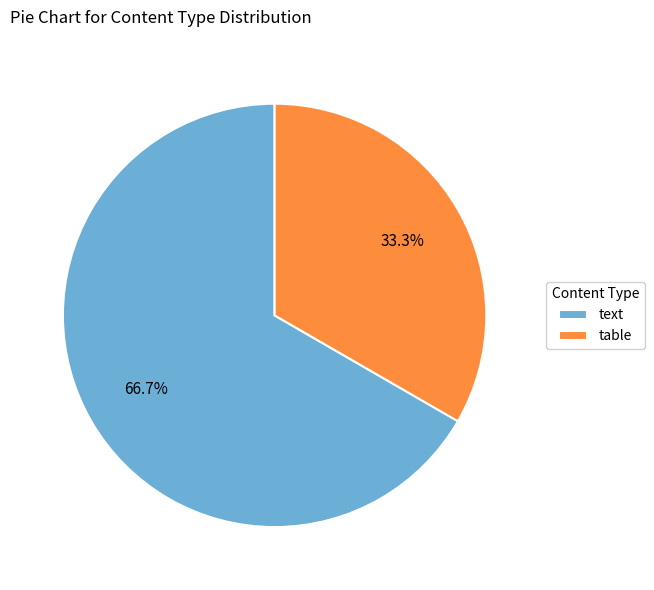

Does text represent more than half of the total?

Yes